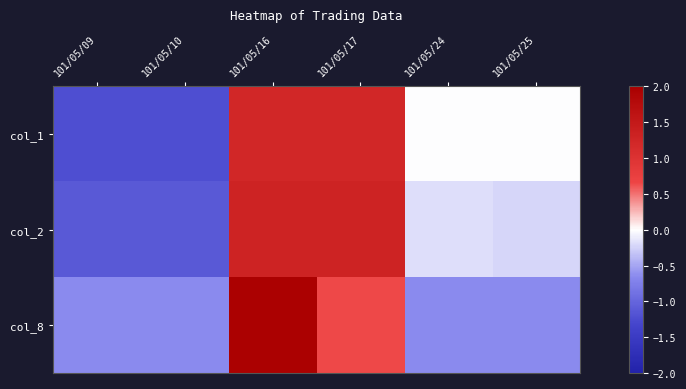

List the series in order of their overall mean, highest first.

col_1, col_8, col_2